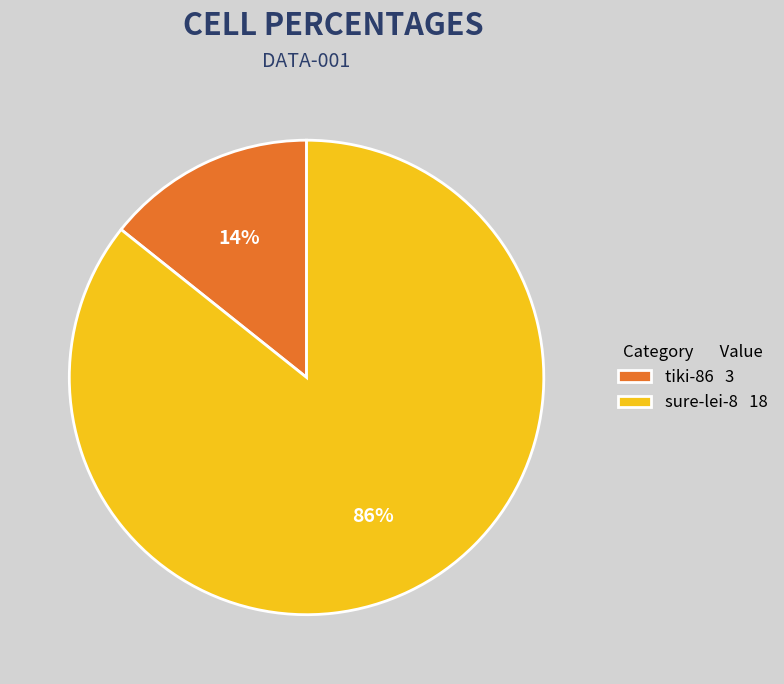

Between tiki-86 3 and sure-lei-8 18, which is larger?

sure-lei-8 18